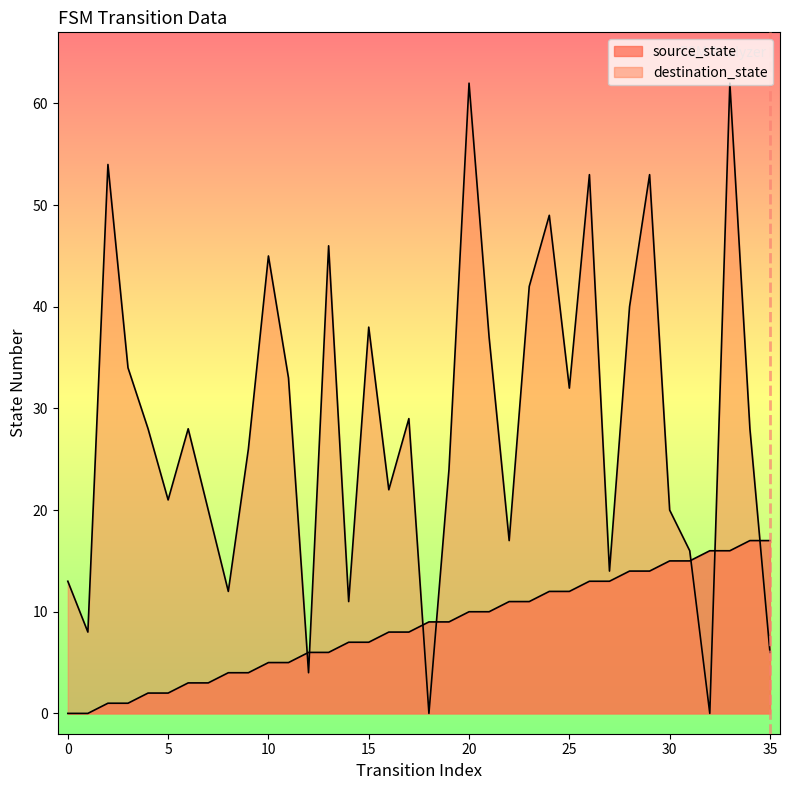

At which label does destination_state reach its peak?

20